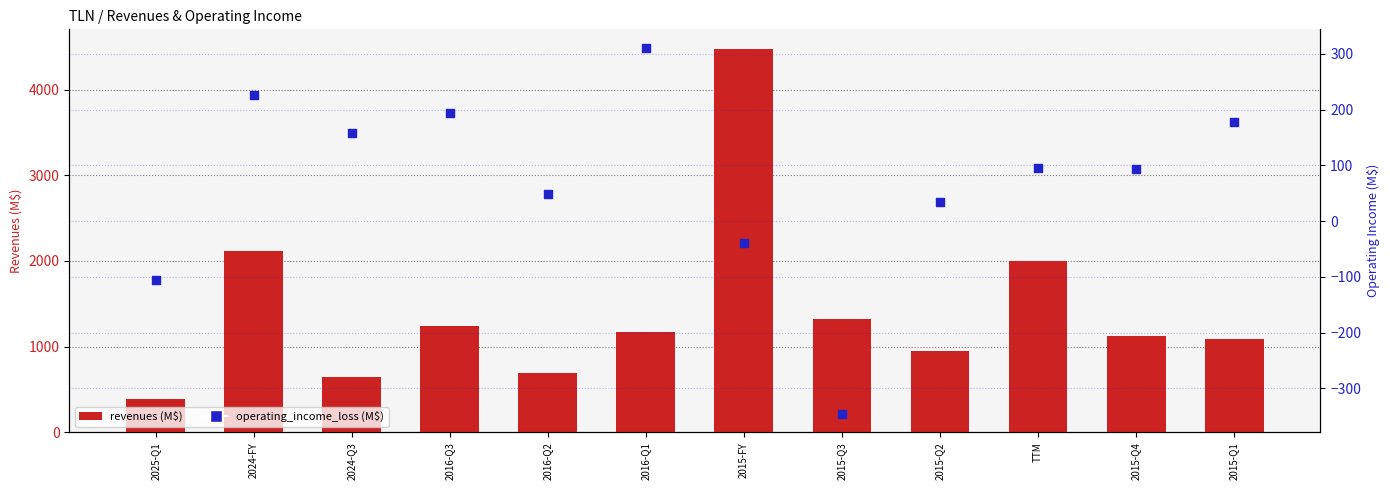

Which series has the widest spread of Y values?

revenues (M$)